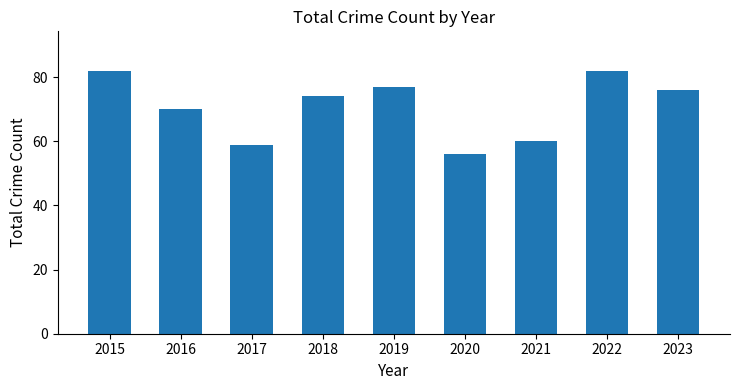

What is the sum of all values?

636